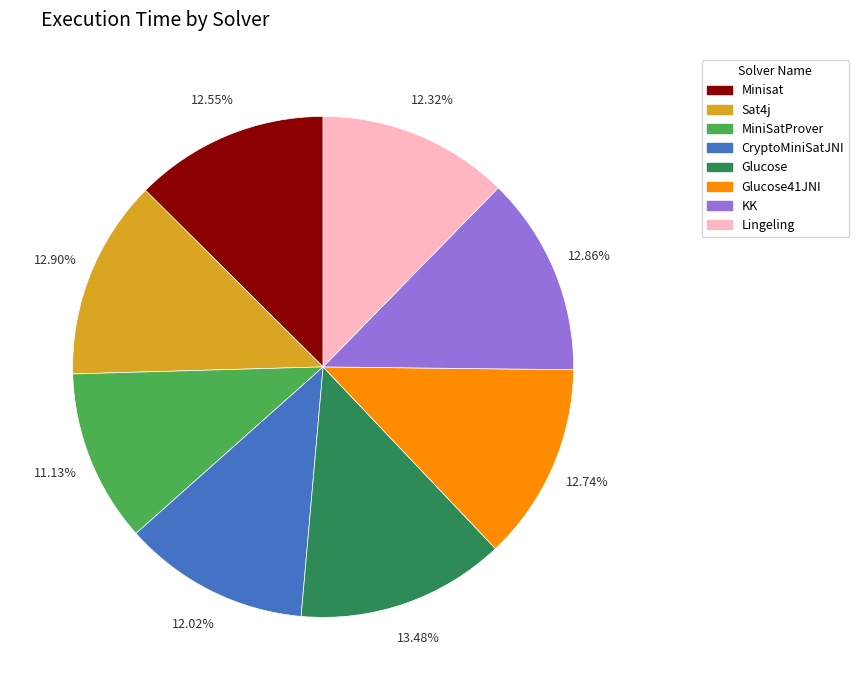

Which slice is the smallest?

MiniSatProver